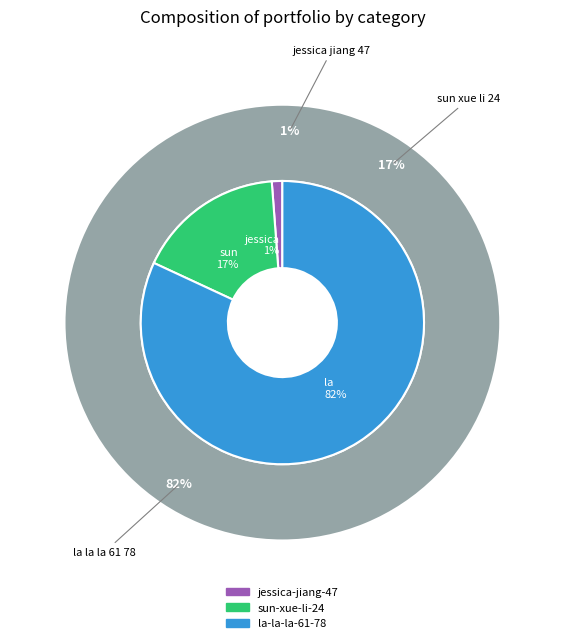

To the nearest percent, what portion does la-la-la-61-78 represent?

82%